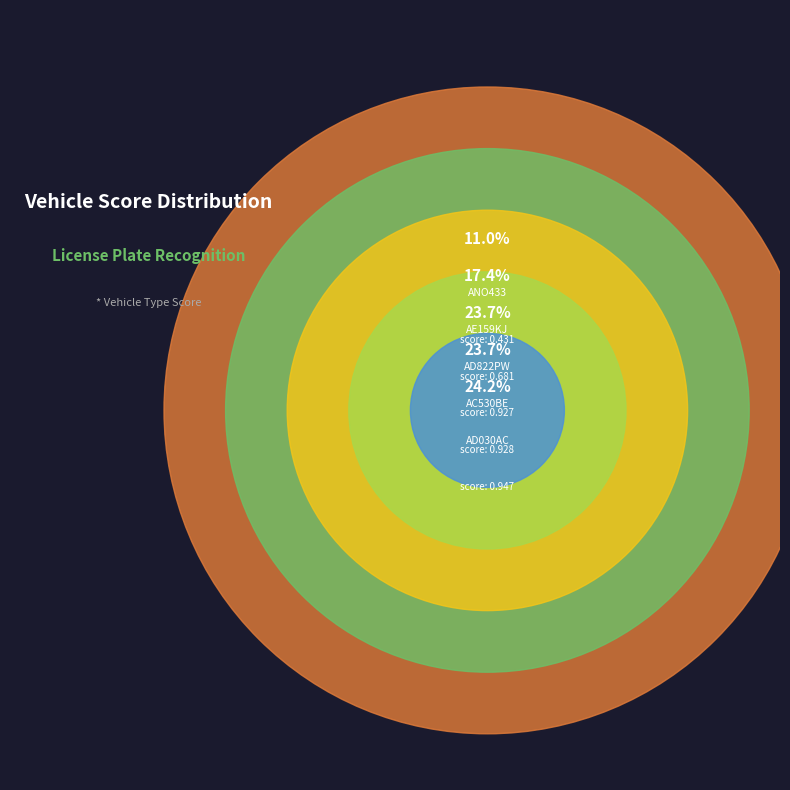

What percentage is the AC530BE.jpg slice, to the nearest percent?

24%